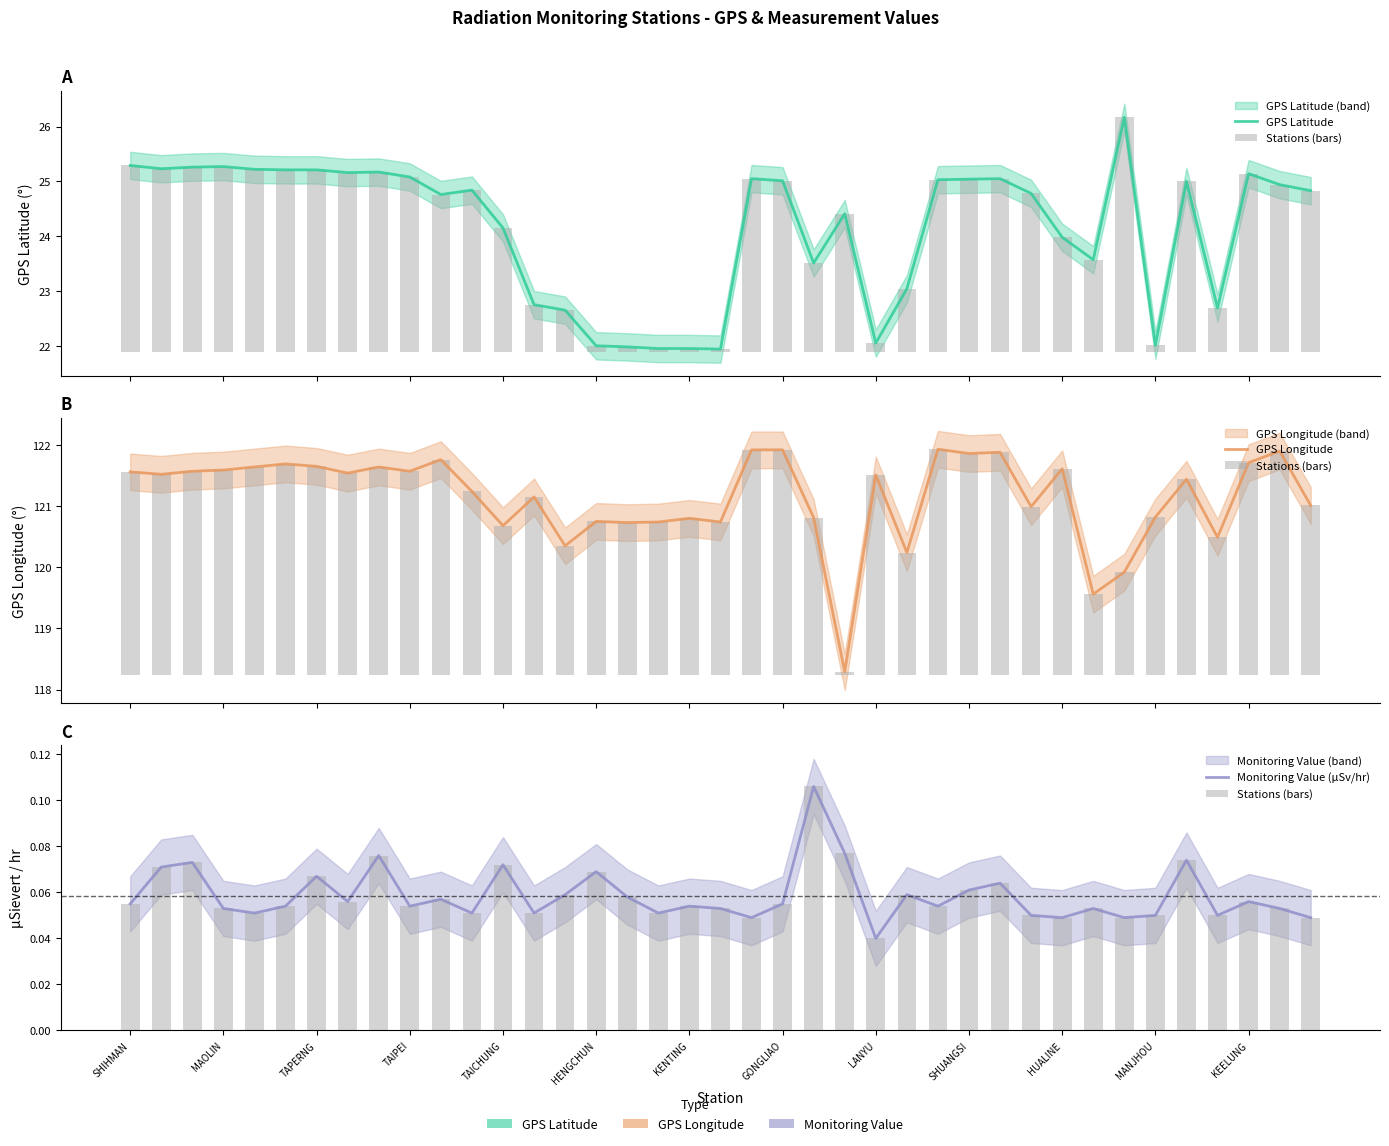

Does the chart contain stacked bars?

No